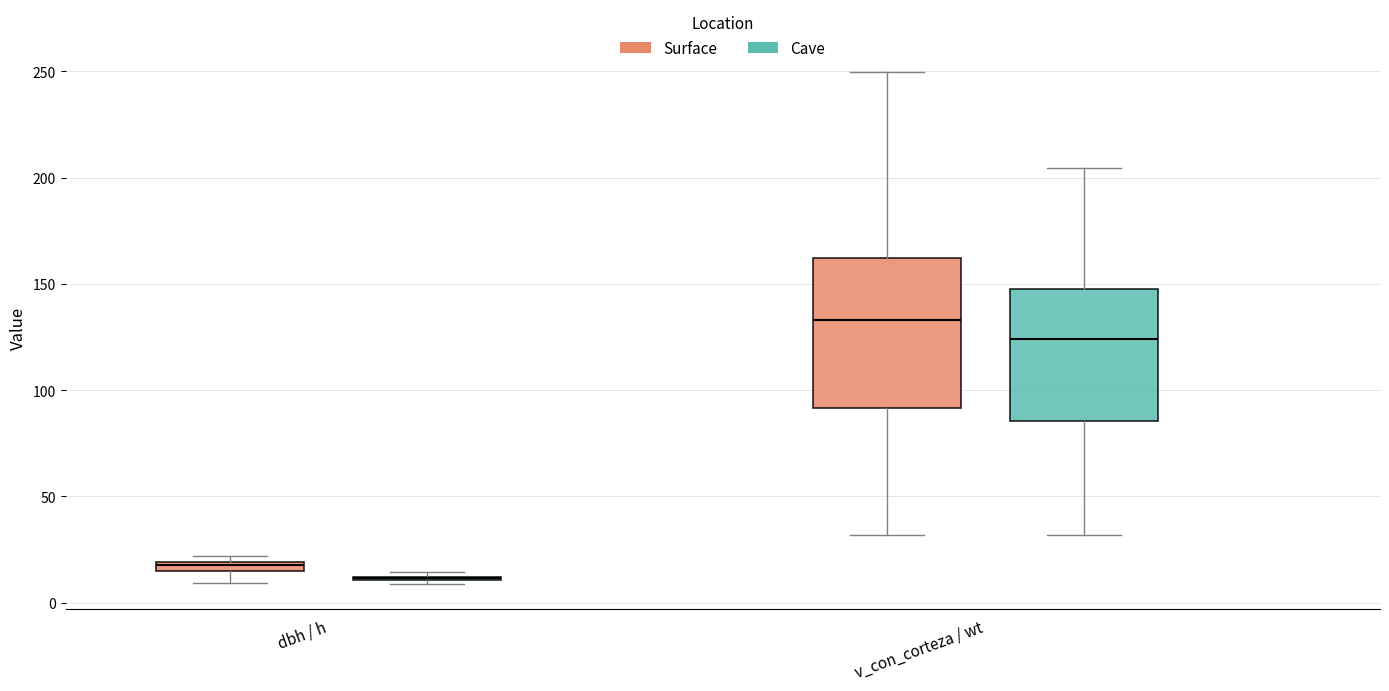

Which box is the tallest, from its lower edge to its upper edge?

v_con_corteza / wt (Surface)